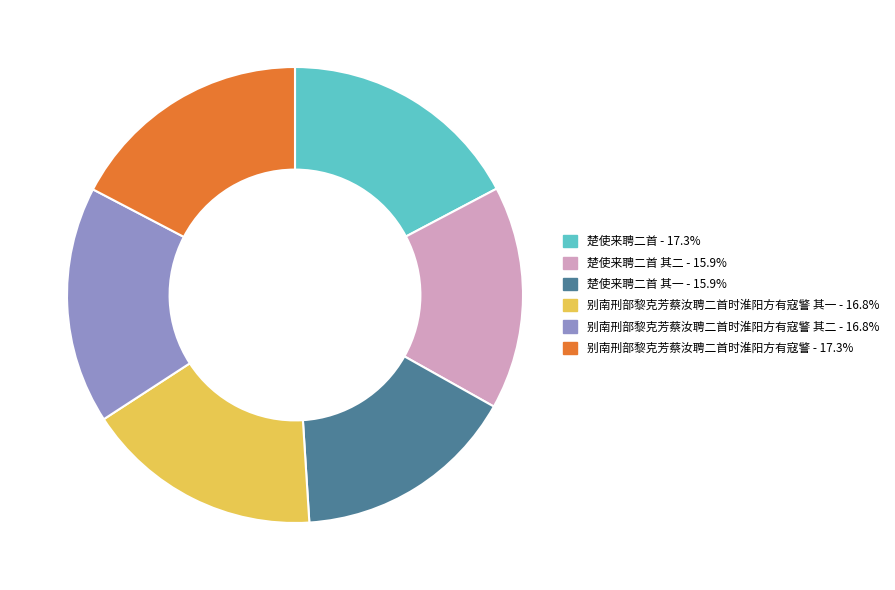

Is there any slice that represents more than half of the pie?

No